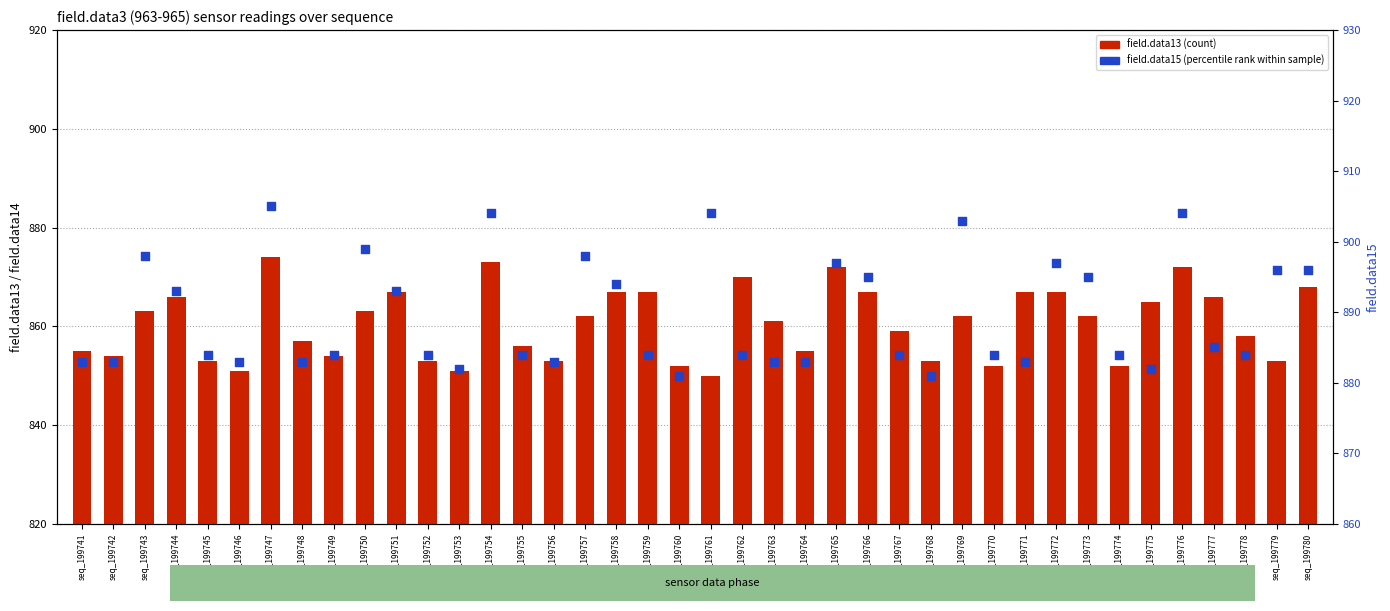

At how many categories does at least one series exceed 869?

40